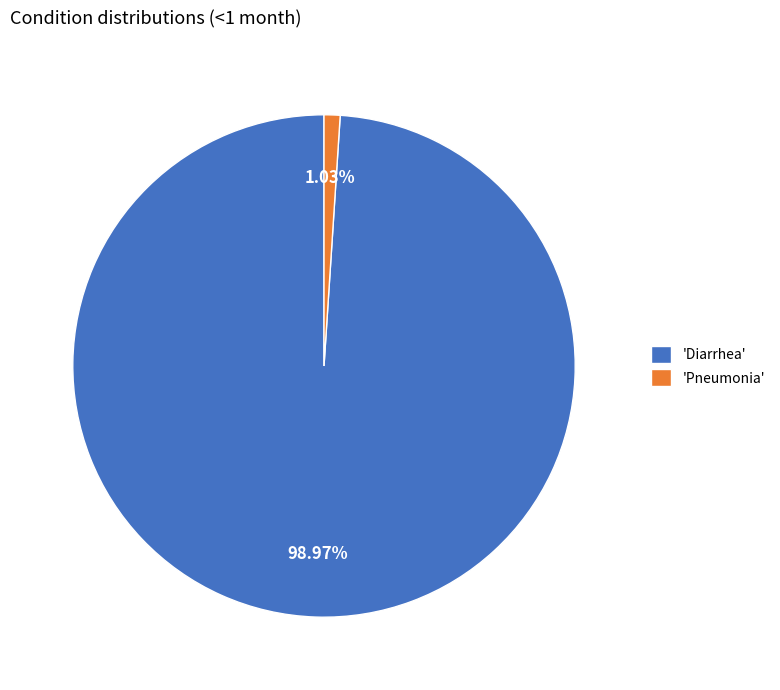

What is the smallest slice in the pie chart?

'Pneumonia'